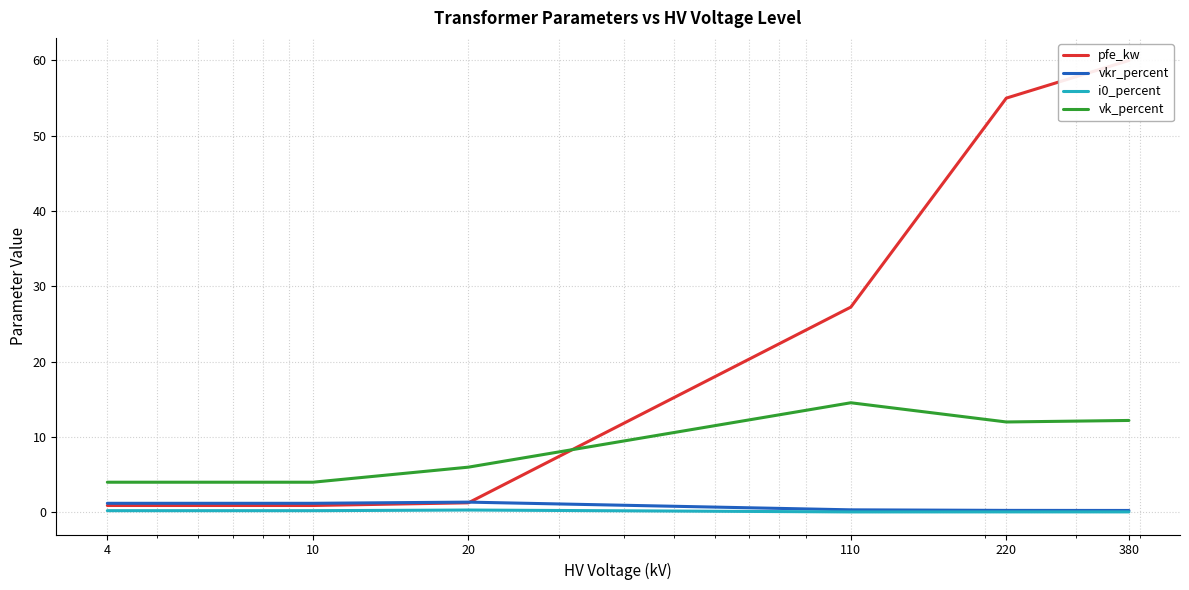

Which category has the highest value in the i0_percent series?

20